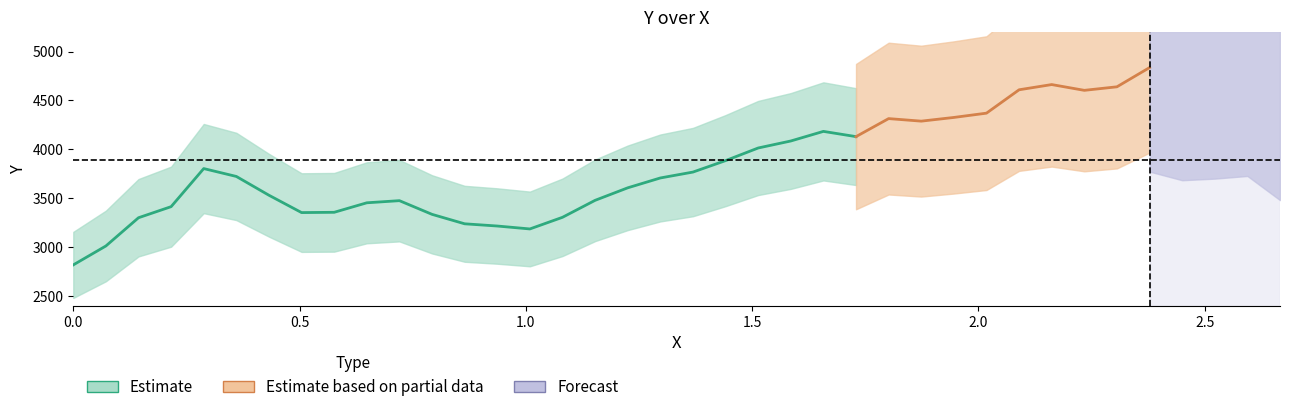

At how many categories does at least one series exceed 3628?

22